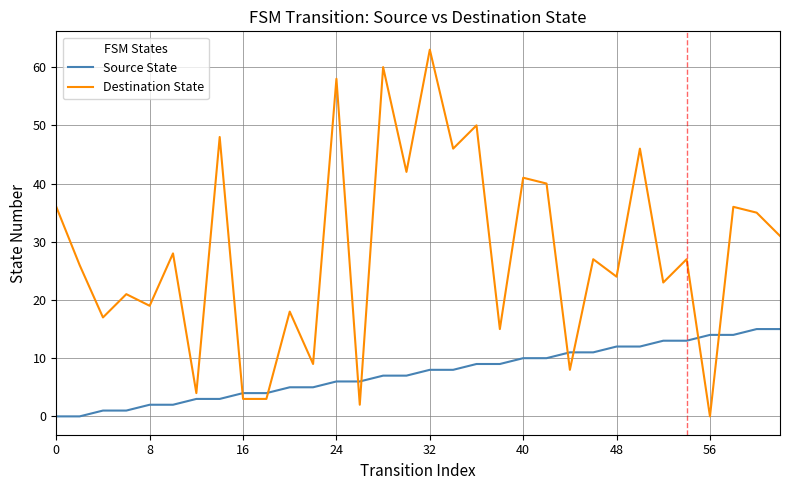

After their last crossing, which series has the higher values: Source State or Destination State?

Destination State